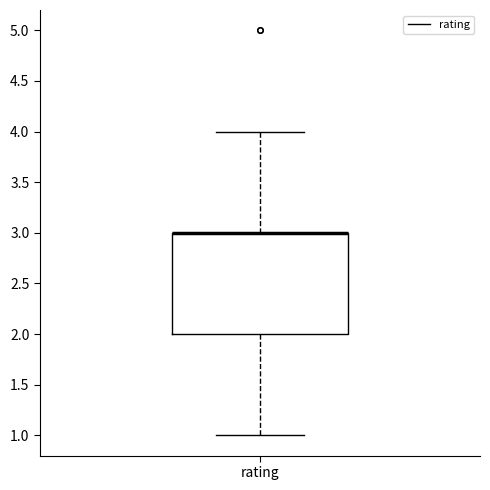

Transcribe this box plot: give where the median line is, the range the box spans, and where the two whiskers end, as read against the y-axis. The values are not printed on the chart, so give them approximately, as read against the axis.

median 3 (drawn on the box's upper edge), box 2 to 3, whiskers 1 to 4